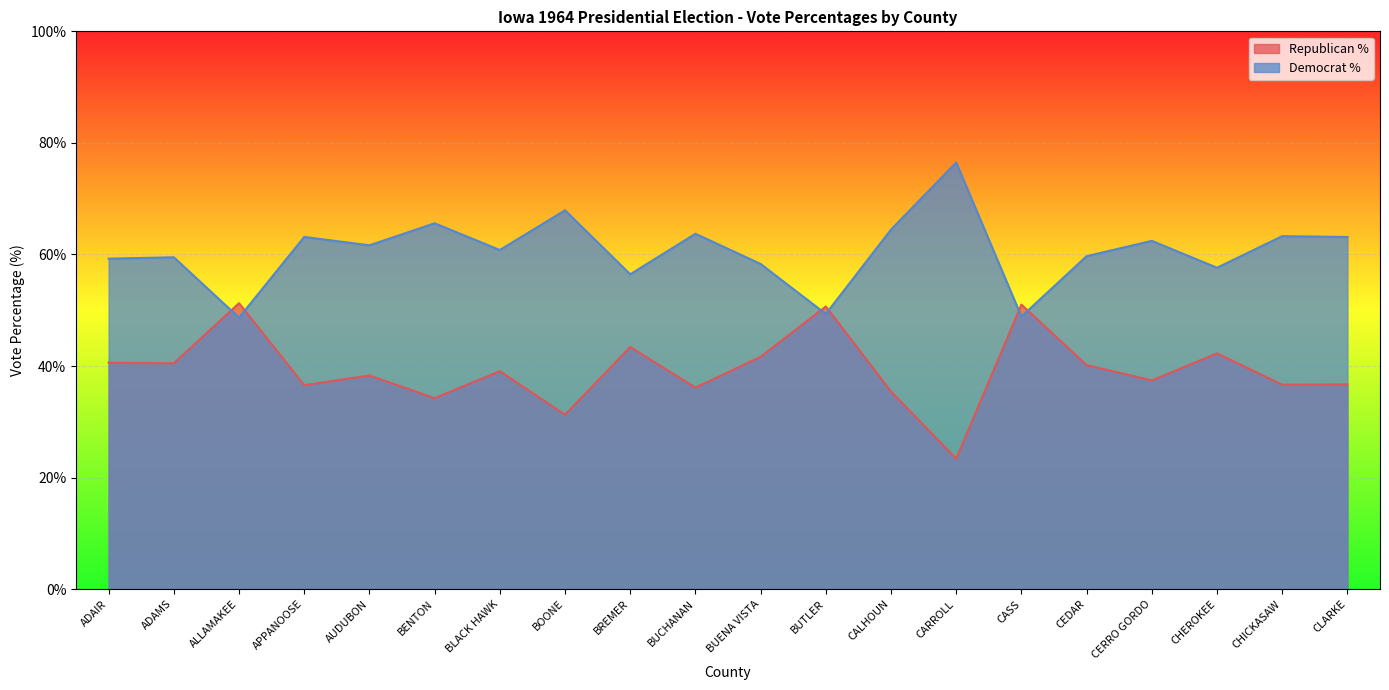

What is the label of the 8th point from the left?

BOONE